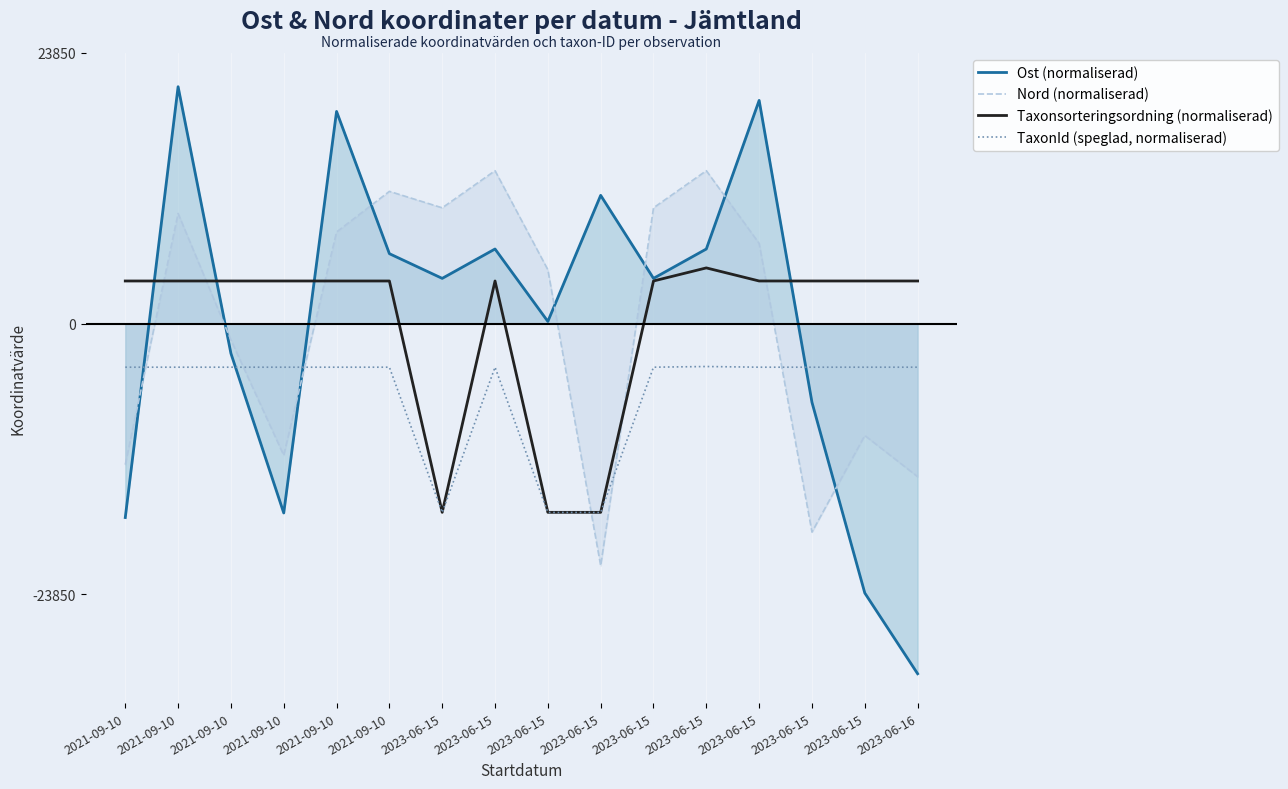

Which series has the largest total across all categories?

Nord (normaliserad)